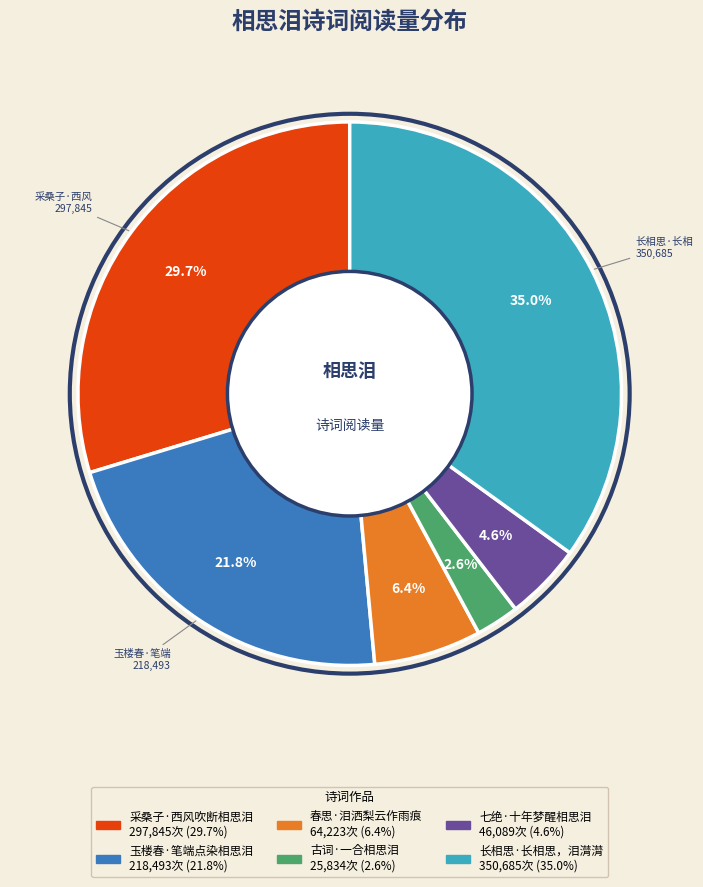

Is it true that 古词·一合相思泪 is 3% of the pie?

True